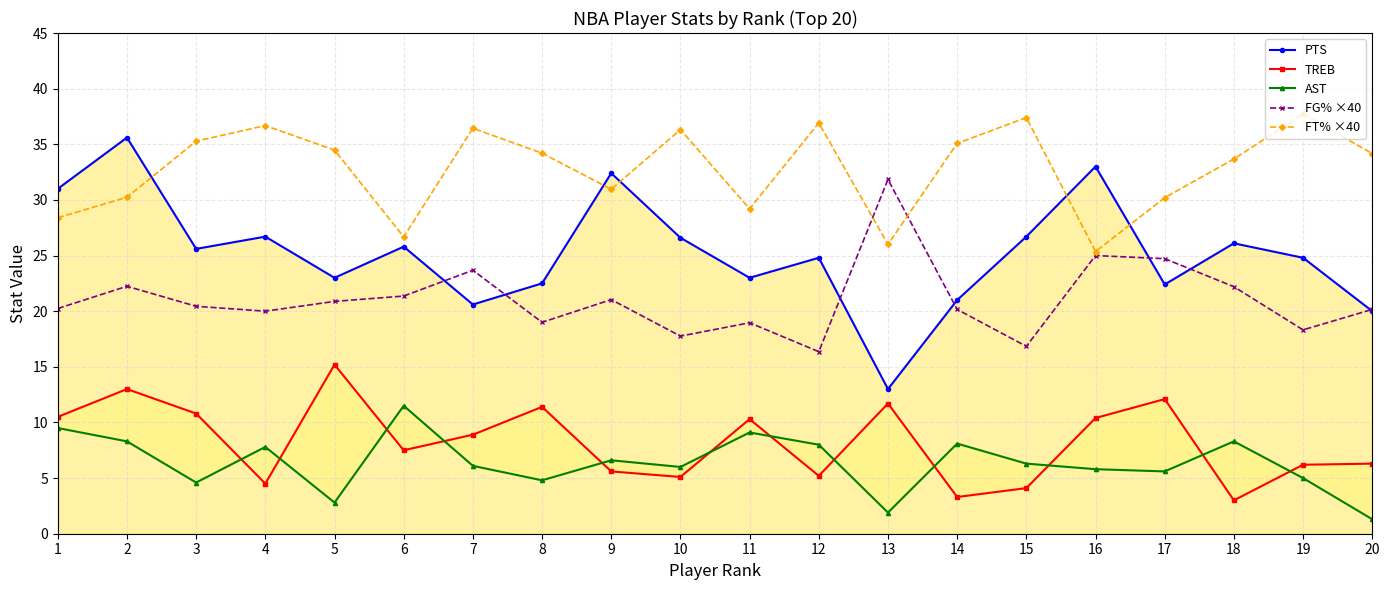

What is the sum of all AST values?

127.4